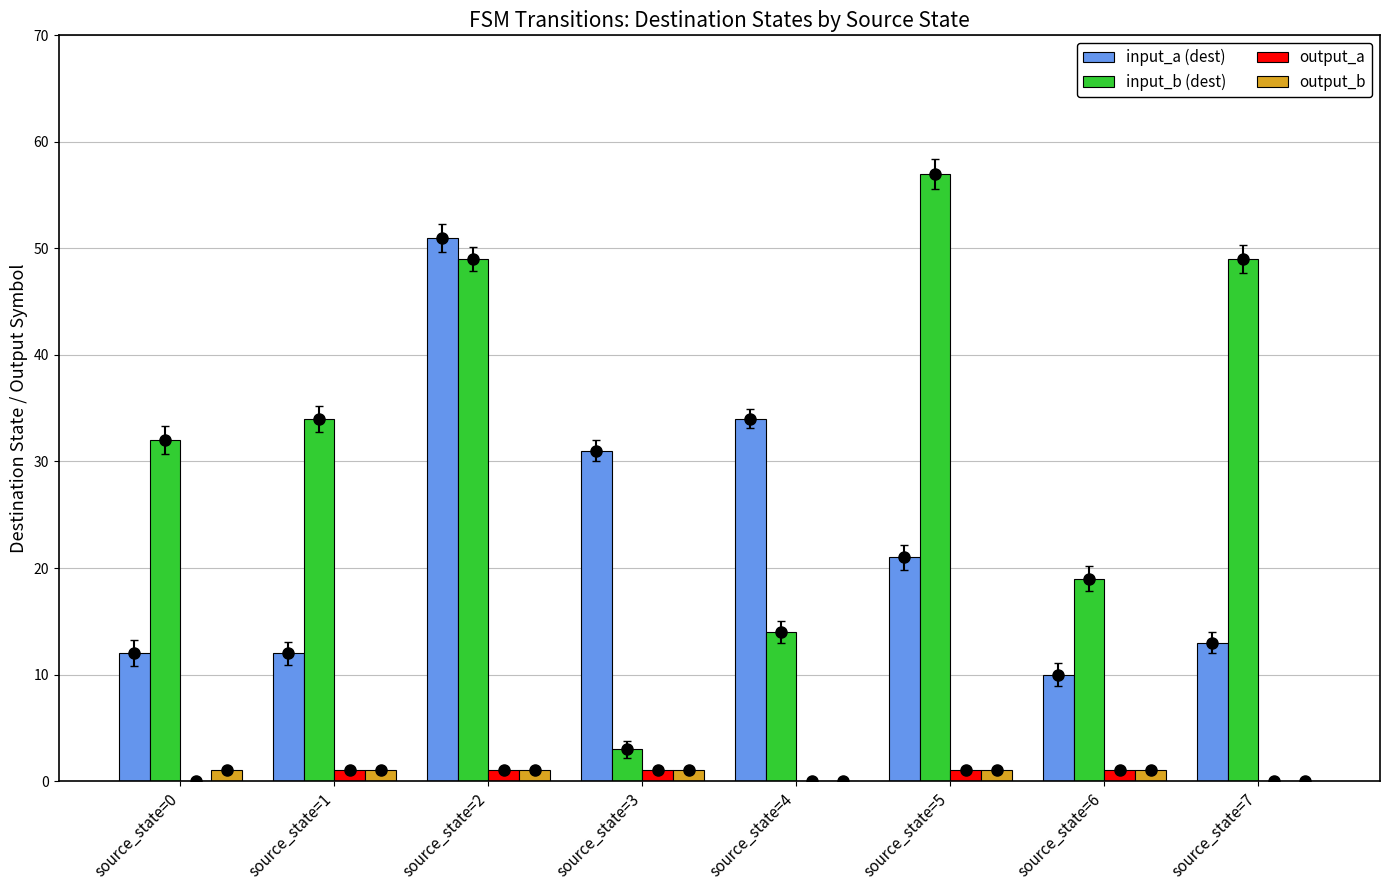

Rank the series by their maximum value, from highest to lowest.

input_b (dest), input_a (dest), output_a, output_b